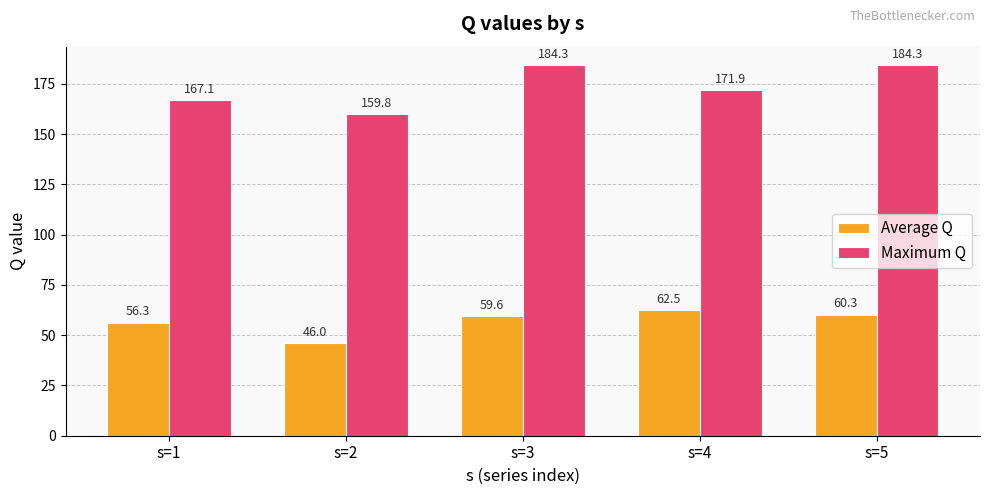

How many data points does each series have?

5